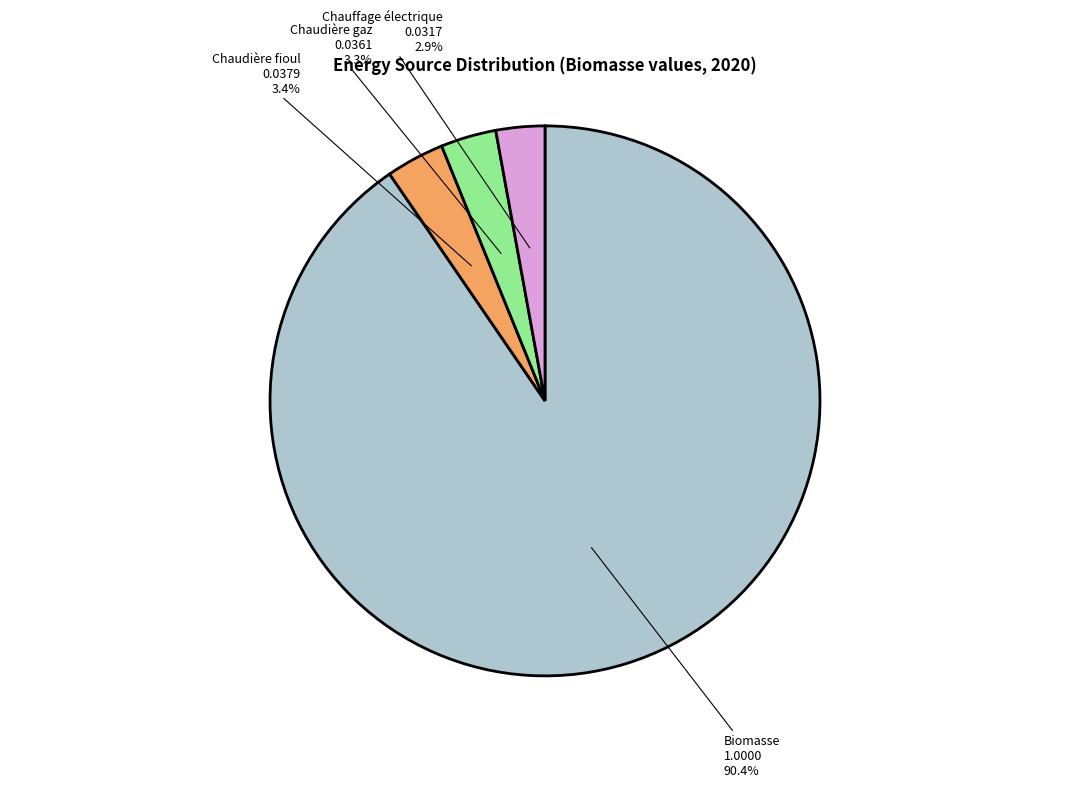

Which category accounts for the majority?

Biomasse